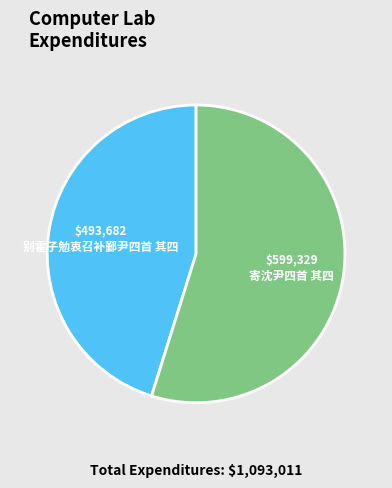

Does 别霍子勉衷召补鄞尹四首 其四 represent more than half of the total?

No